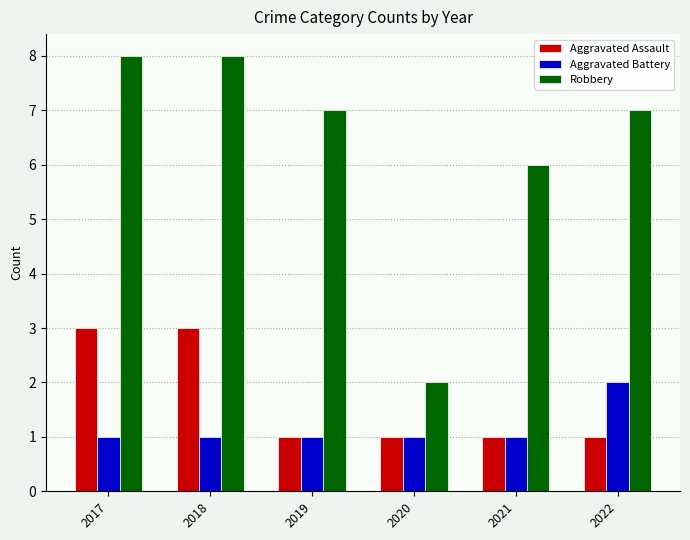

What is the maximum value for Robbery?

8